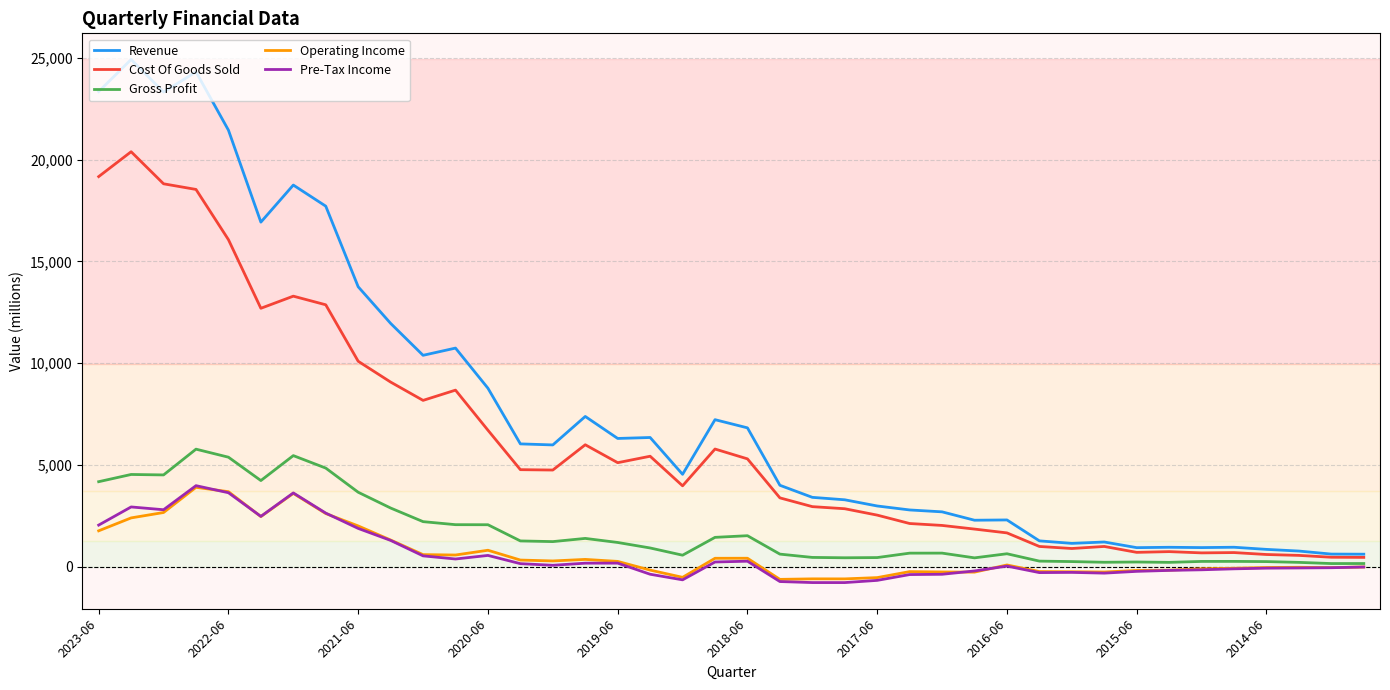

Which series has the largest total across all categories?

Revenue